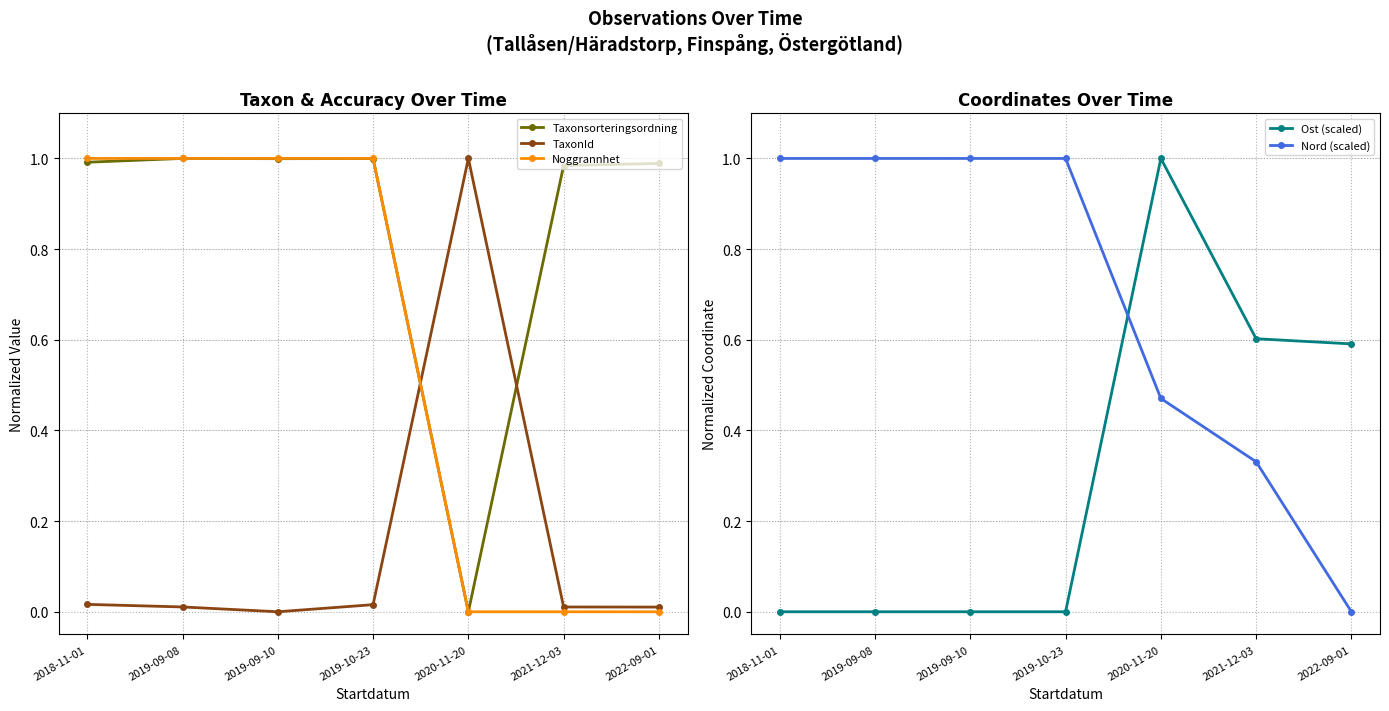

What are all the series names shown in the legend?

Taxonsorteringsordning, TaxonId, Noggrannhet, Ost (scaled), Nord (scaled)